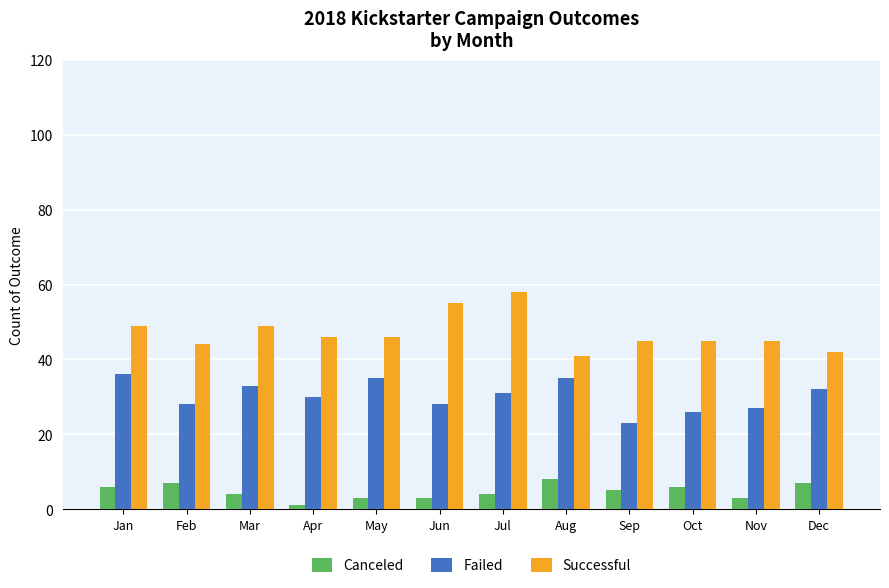

What is the spread (max minus min) of values at Dec?

35